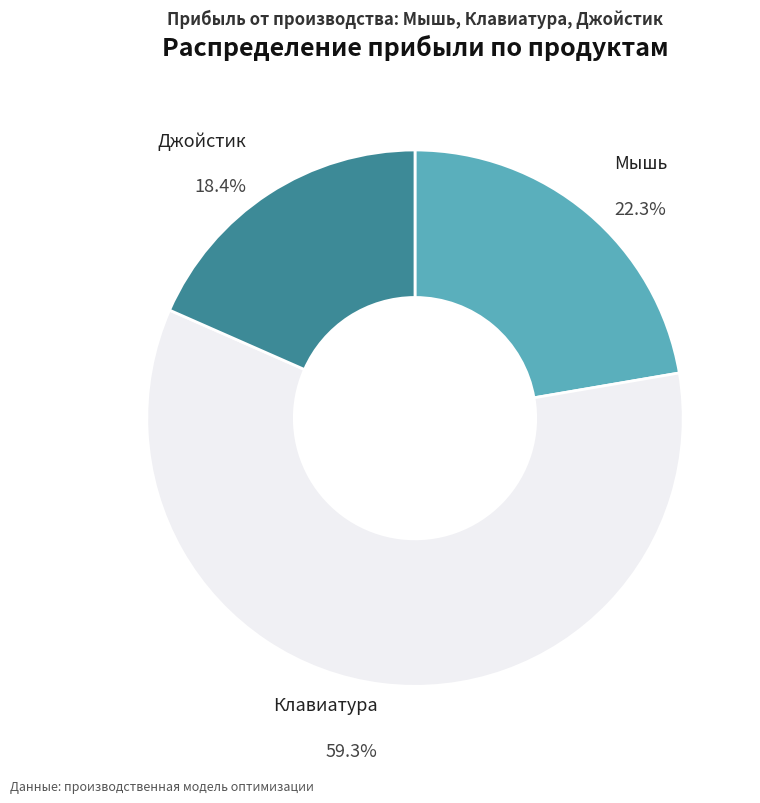

Is it true that Джойстик is 6% of the pie?

False